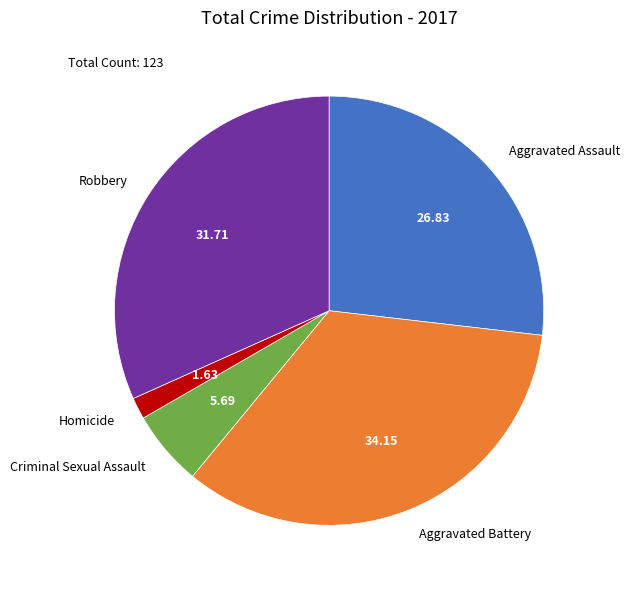

Is it true that Robbery is 32% of the pie?

True